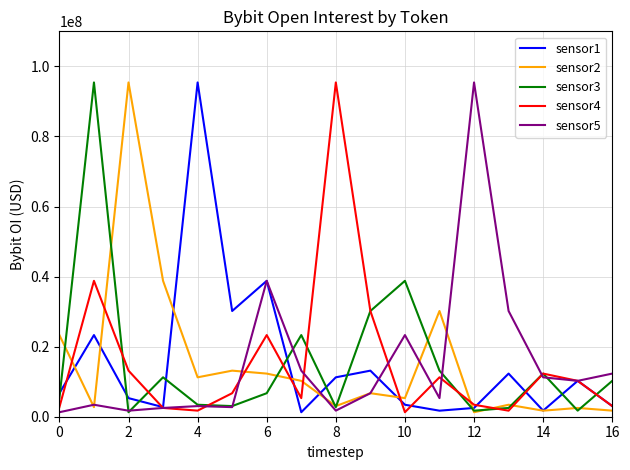

What is the maximum value for sensor5?

95412773